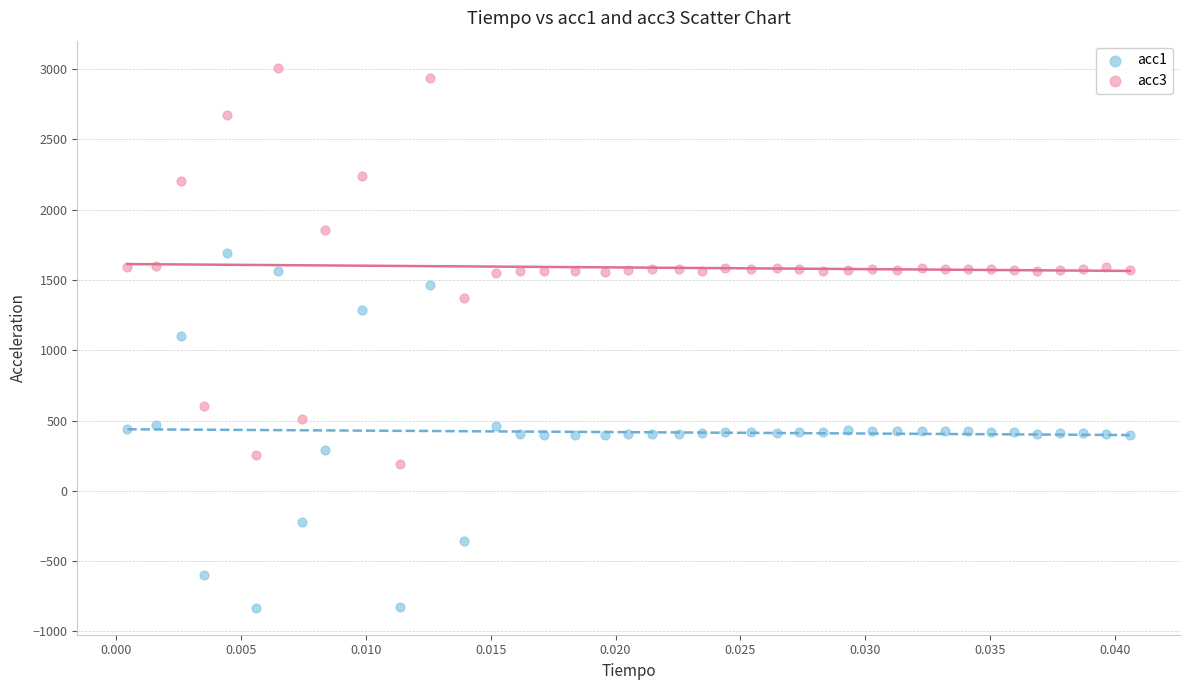

Which series has the widest spread of Y values?

acc3